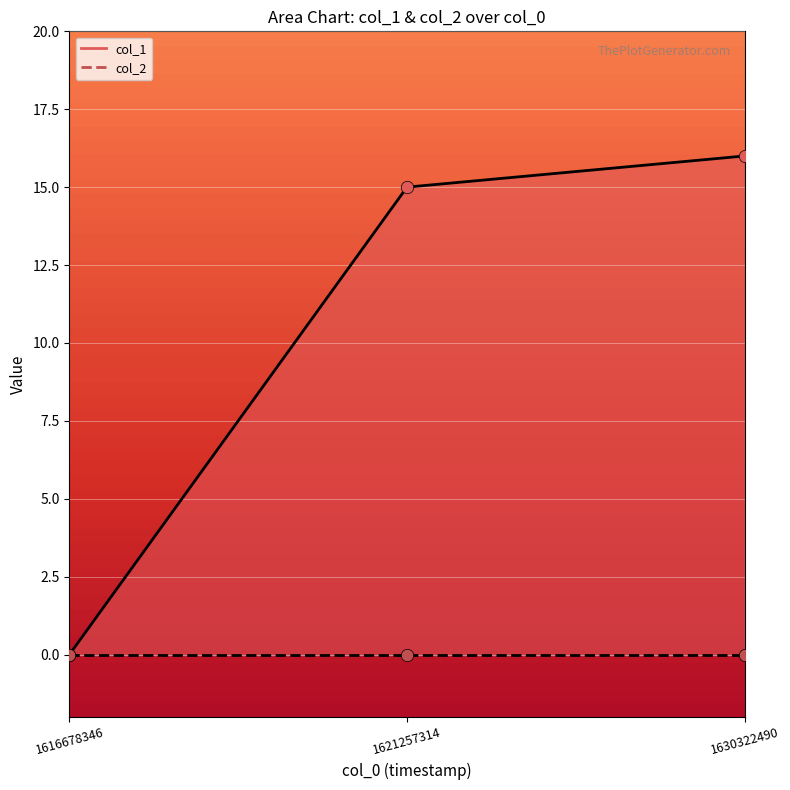

Which has a higher value, 1616678346 or 1630322490?

1630322490